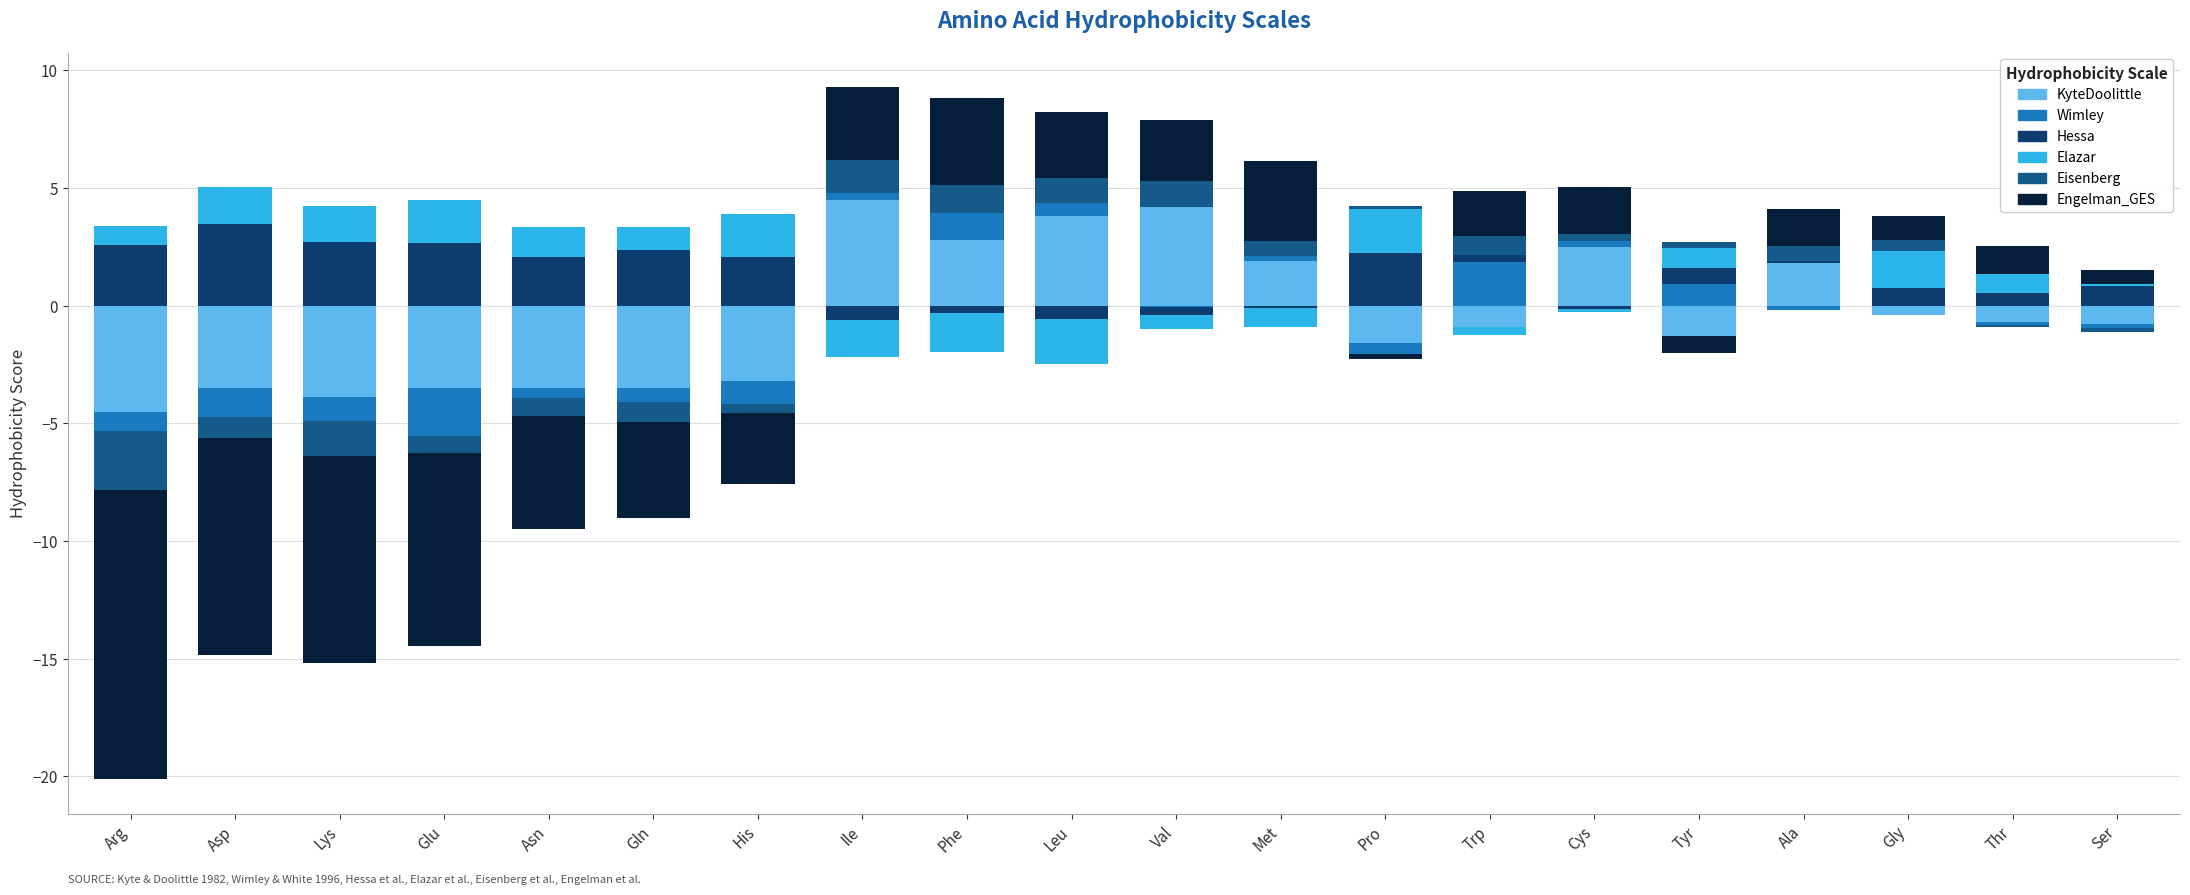

Which series has the largest total across all categories?

Engelman_GES